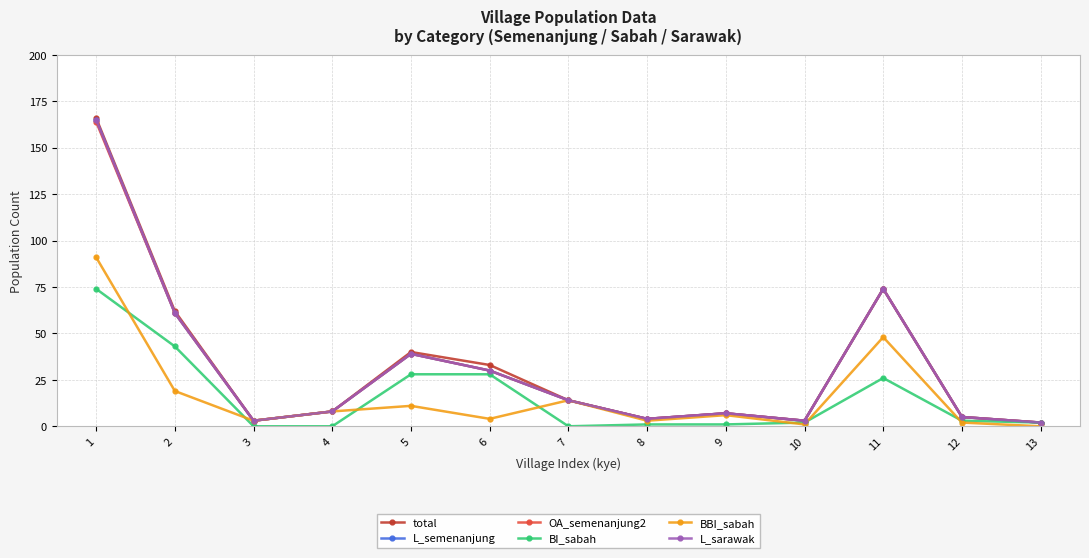

Reading left to right, extract all data points from this chart.

total: 166	62	3	8	40	33	14	4	7	3	74	5	2
L_semenanjung: 165	61	3	8	39	30	14	4	7	3	74	5	2
OA_semenanjung2: 164	61	3	8	39	30	14	4	7	3	74	5	2
BI_sabah: 74	43	0	0	28	28	0	1	1	2	26	3	2
BBI_sabah: 91	19	3	8	11	4	14	3	6	1	48	2	0
L_sarawak: 165	61	3	8	39	30	14	4	7	3	74	5	2